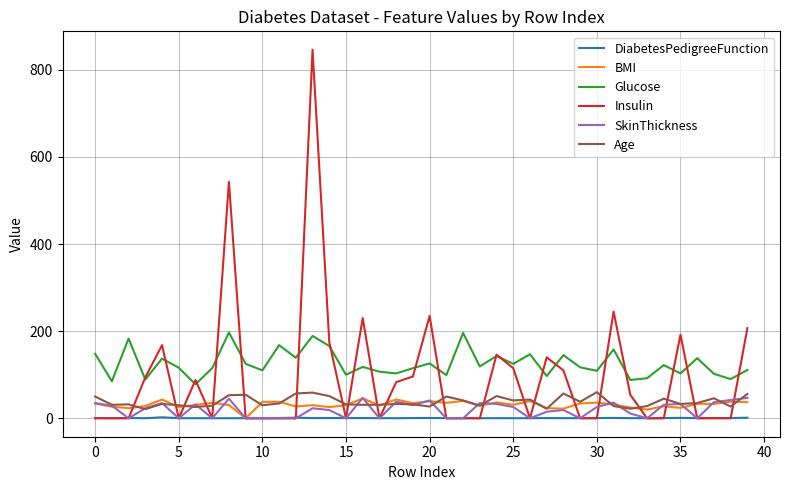

In Insulin, how many points are higher than both neighbors (excluding endpoints)?

10